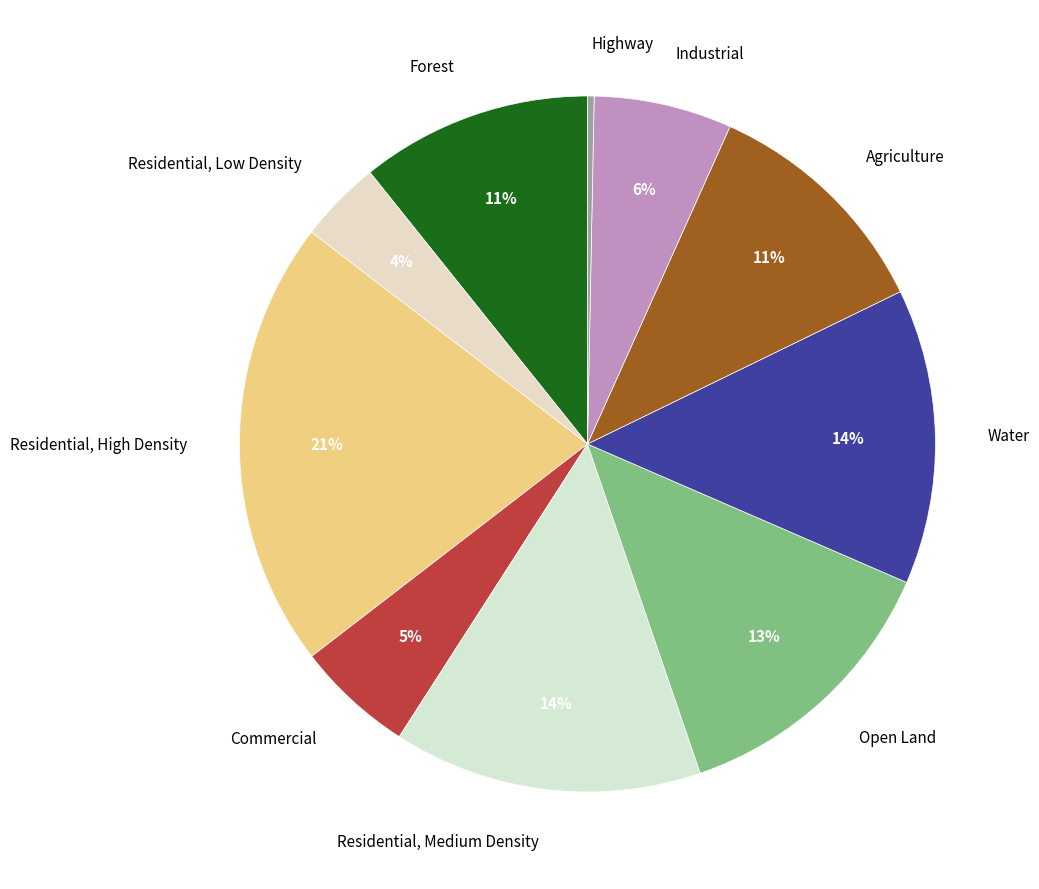

Combined, do Residential, Low Density and Residential, High Density account for over 50%?

No